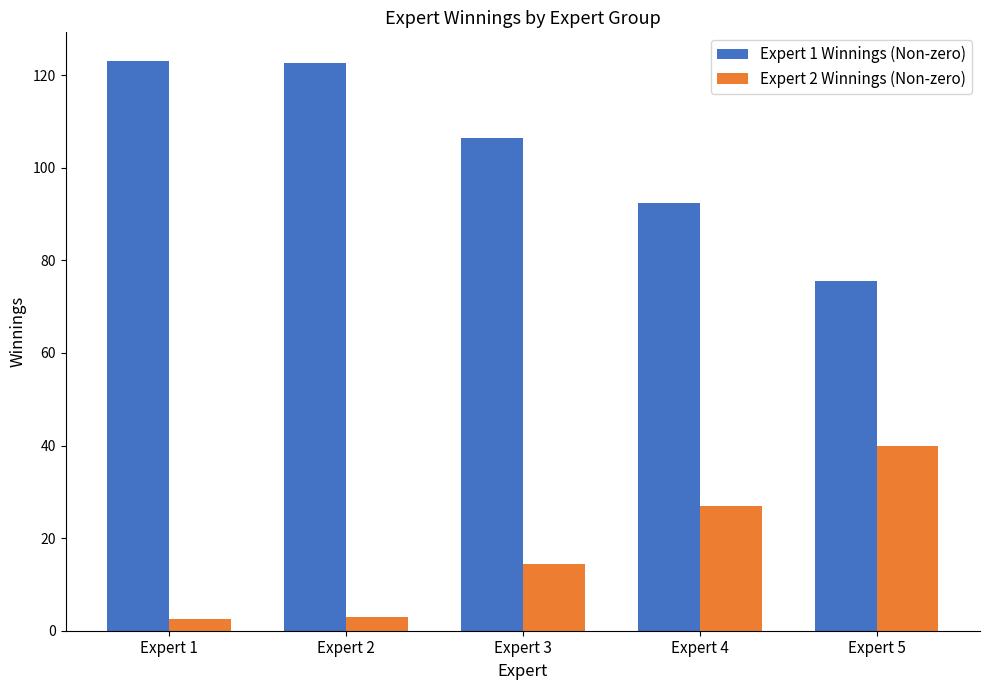

True or false: Expert 2 Winnings (Non-zero) has a value of 2.9 at Expert 2.

True